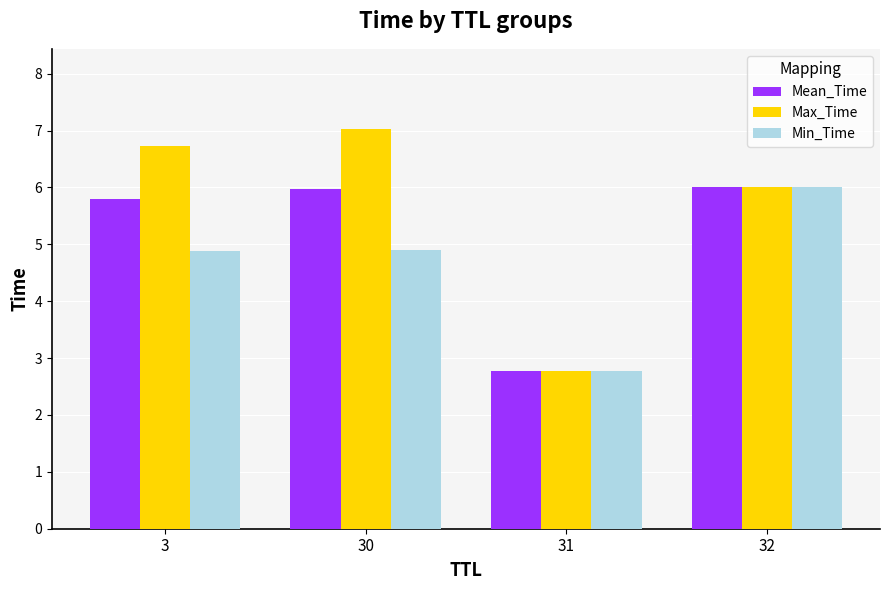

Is it true that Min_Time equals 0.7 at 31?

False